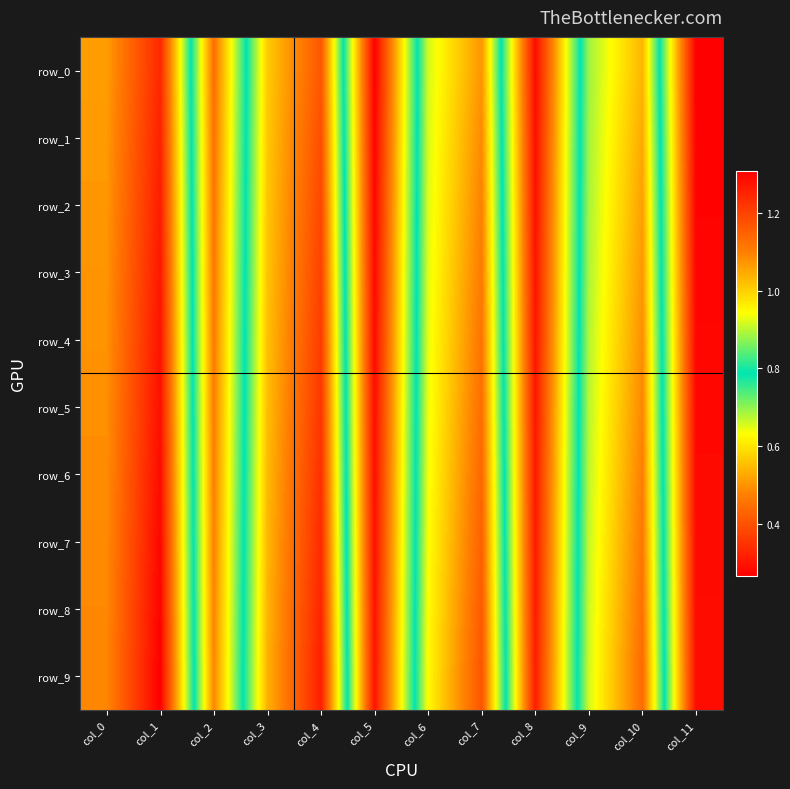

What is the difference between the maximum and minimum values in the row_9 series?

1.0